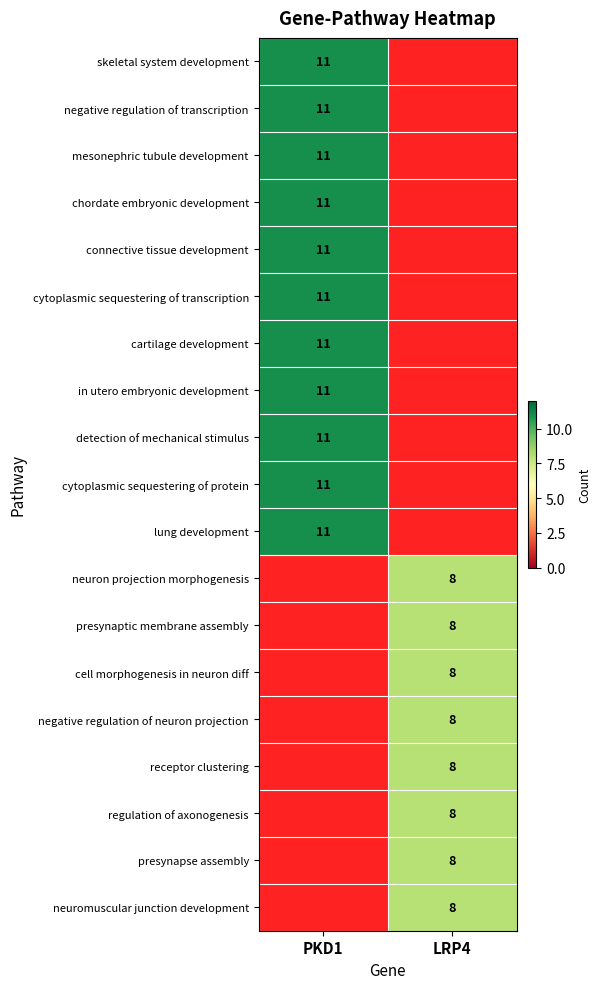

True or false: negative regulation of transcription has a value of 6 at PKD1.

False